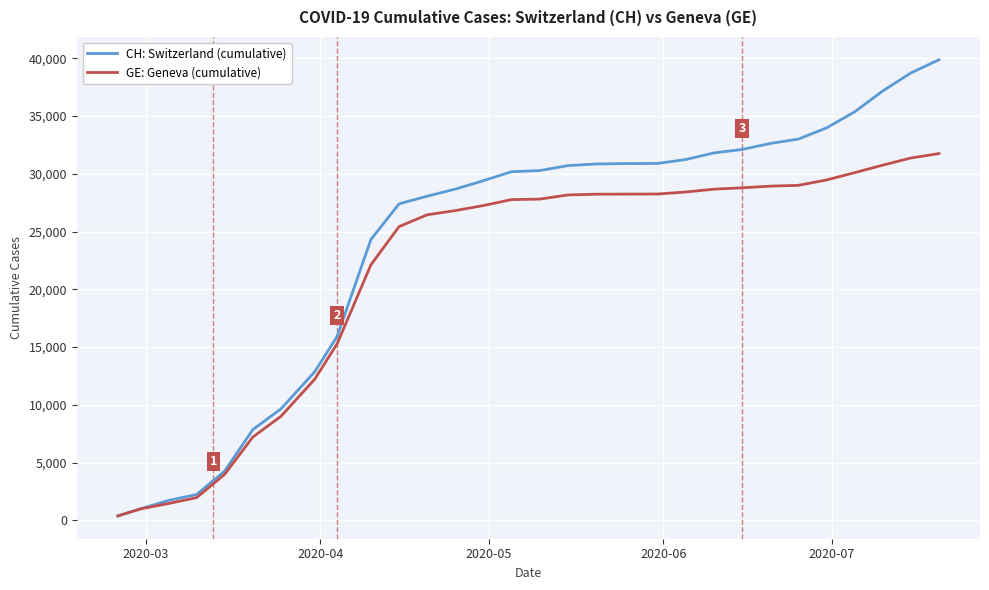

Which series has the largest range (max minus min)?

CH: Switzerland (cumulative)